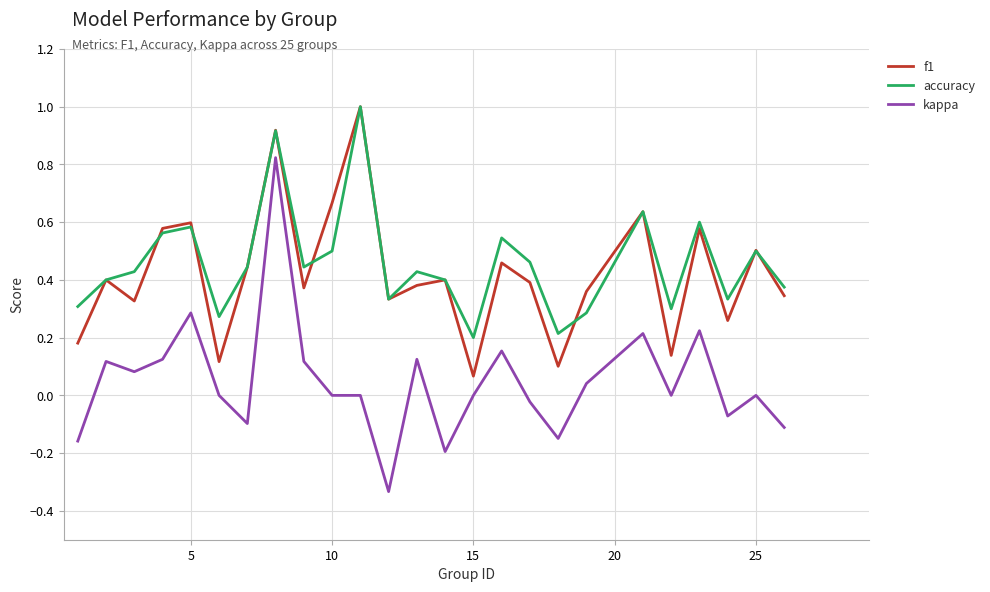

Which series has the widest spread of values?

kappa